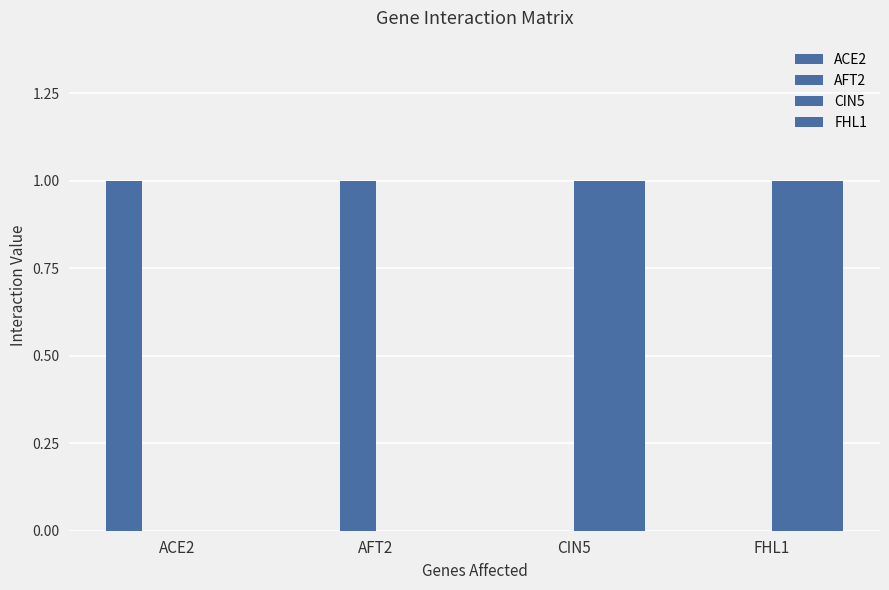

Where is ACE2 nearest to the value 0?

AFT2